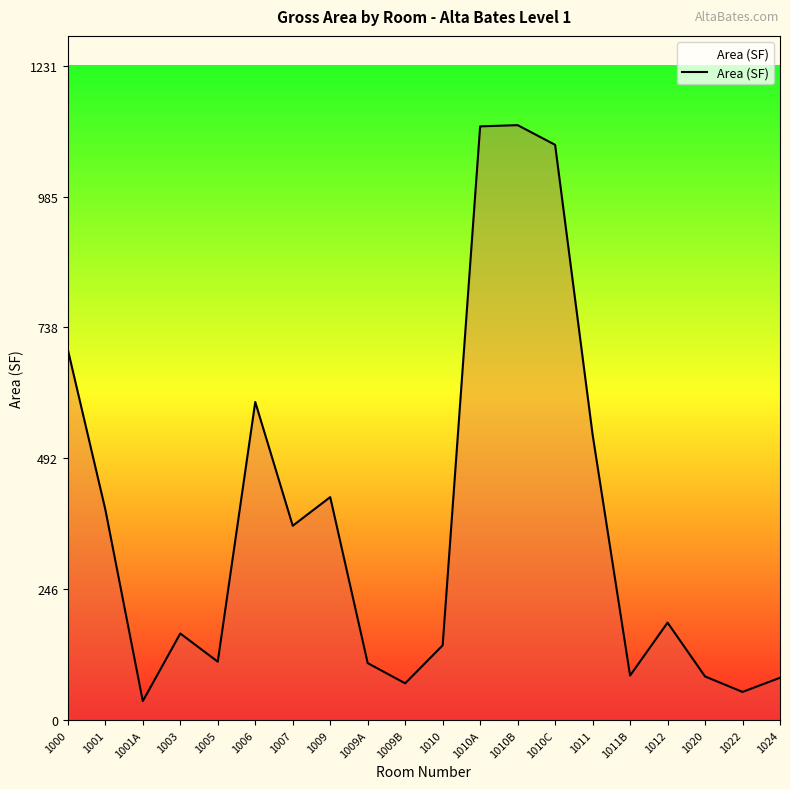

What is the minimum value shown in the chart?

35.7